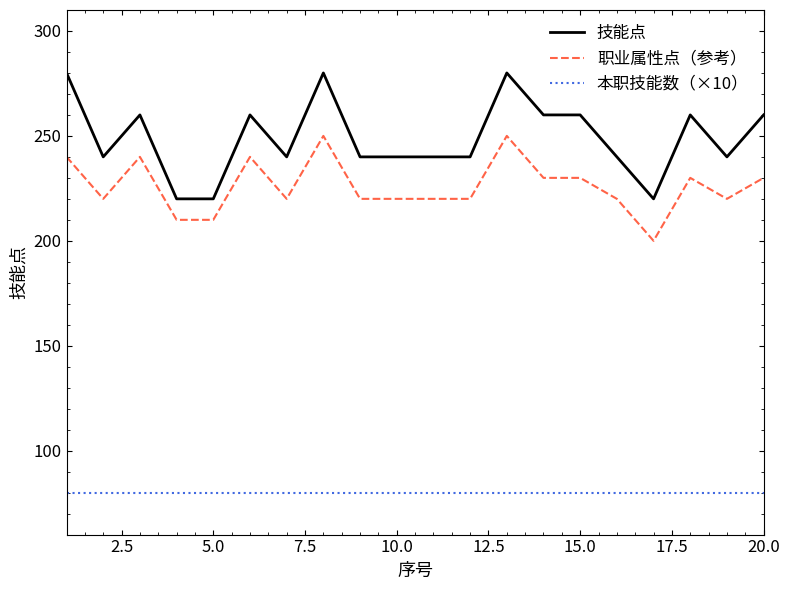

Count the number of data series in this chart.

3